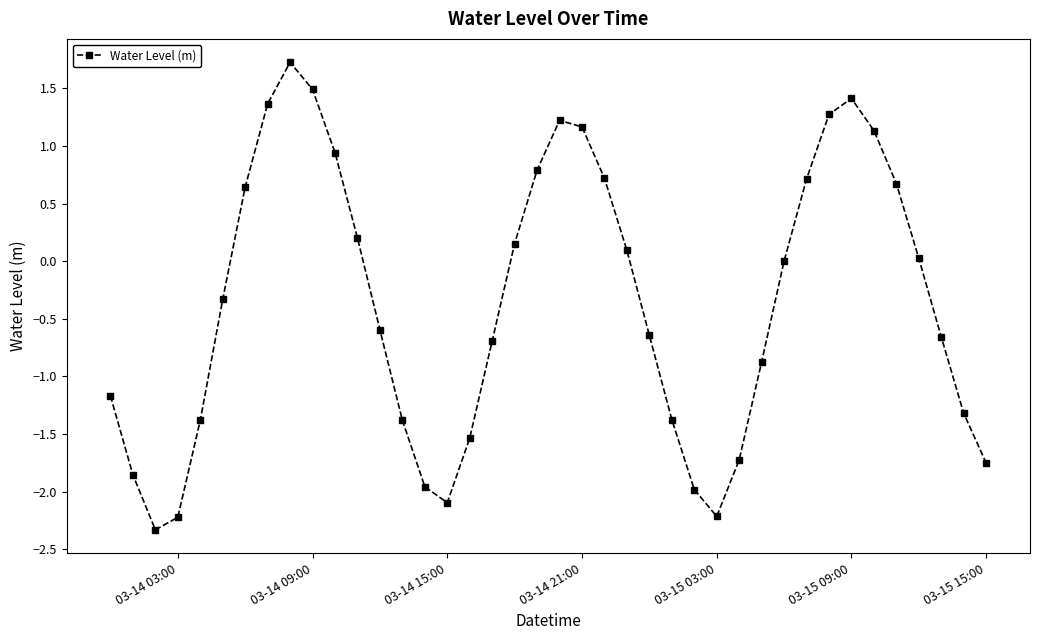

How many data points does each series have?

40